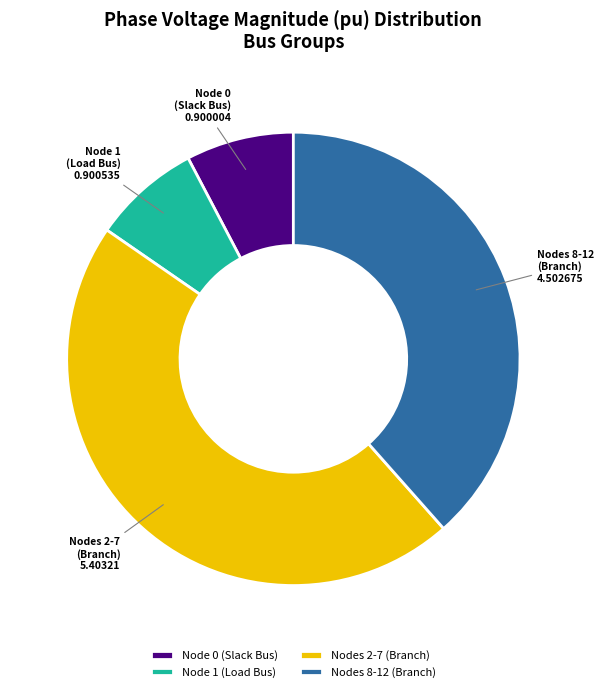

Do Node 0 (Slack Bus) and Node 1 (Load Bus) together represent more than half of the pie?

No